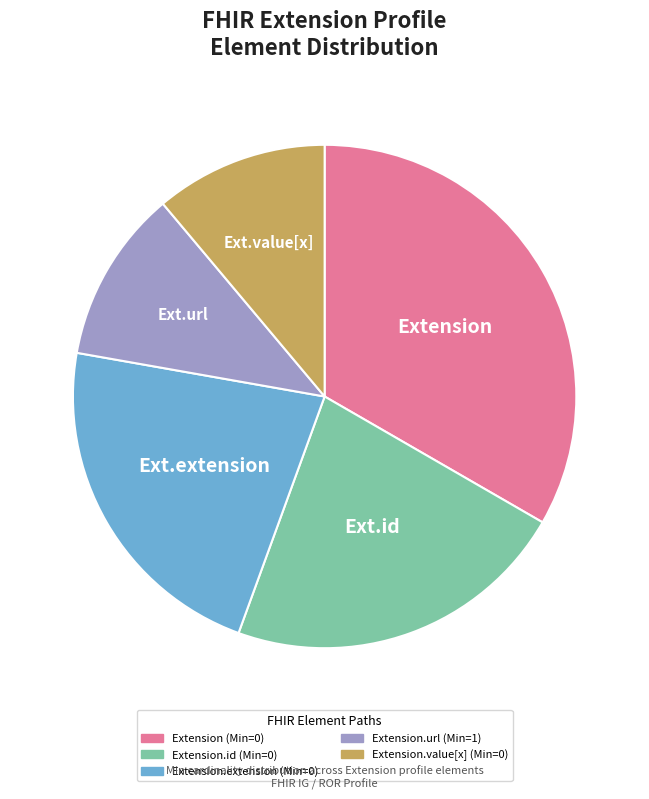

Is there any slice that represents more than half of the pie?

No